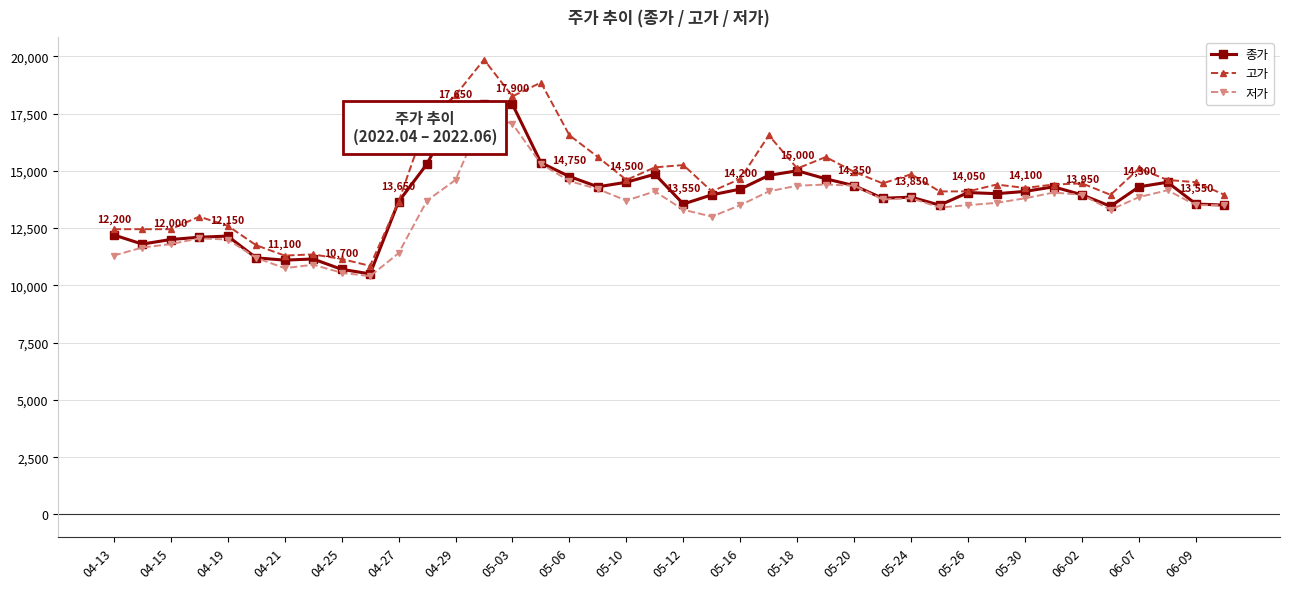

True or false: 종가 has more than 2 interior local peaks.

True